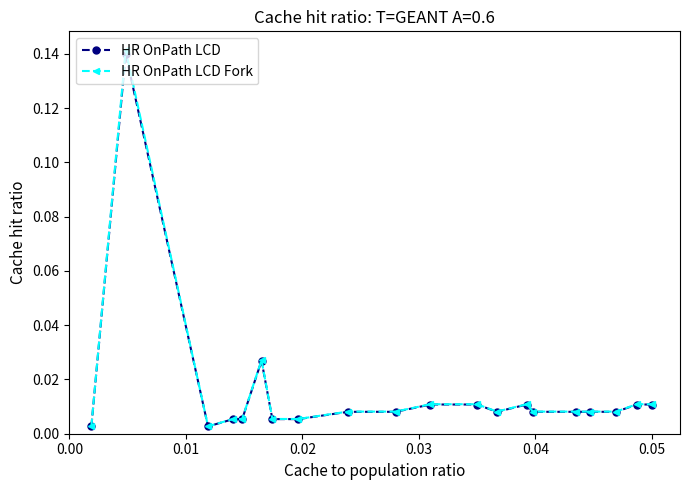

At how many categories does at least one series exceed 0?

20